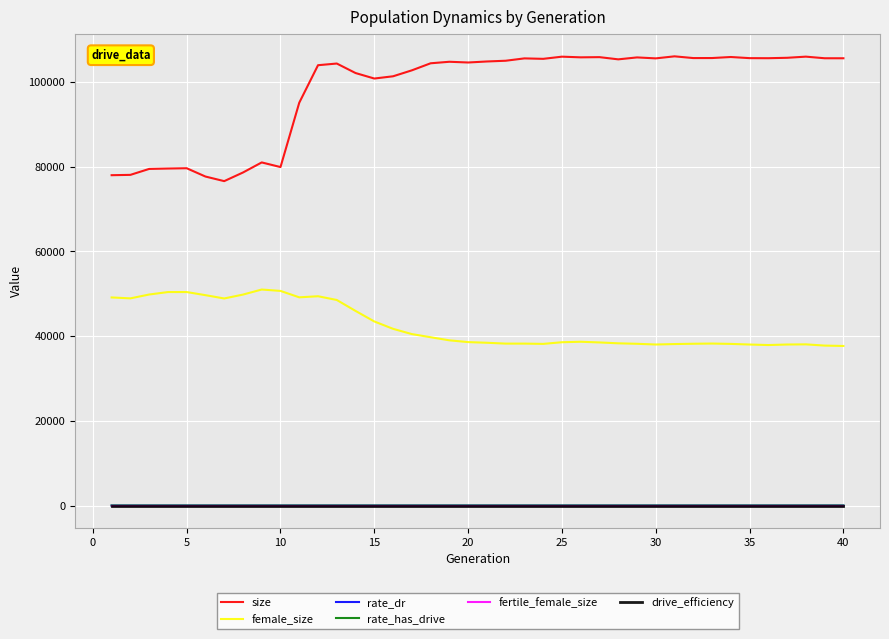

What is the maximum value shown in the chart?

106018.0